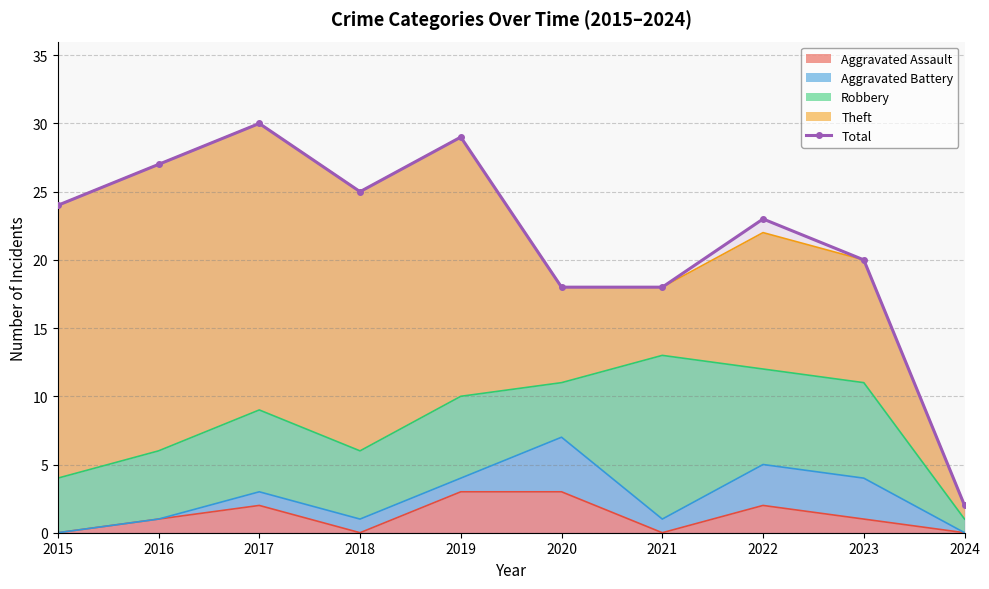

How many interior local valleys (lower than both neighbors) does the data have?

1